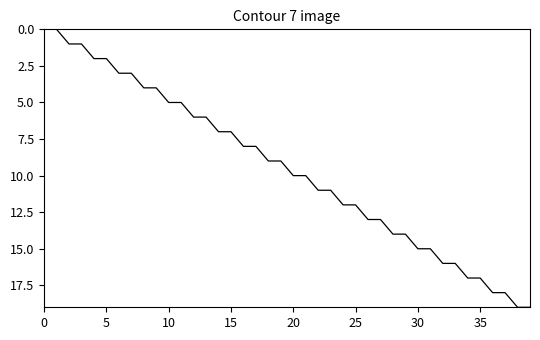

What is the maximum value shown in the chart?

19